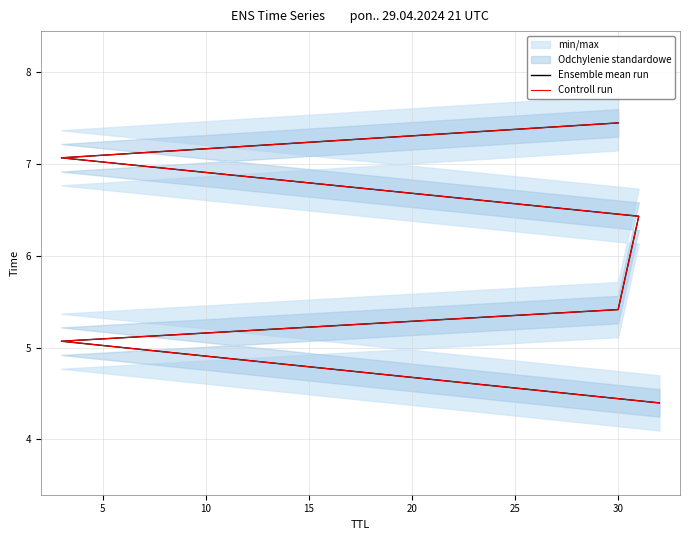

List the series in order of their peak value, lowest first.

Ensemble mean run, Controll run